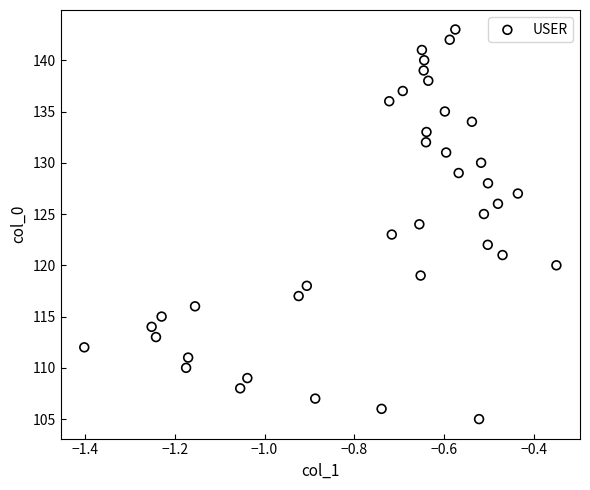

What is the range of Y values (max minus min)?

38